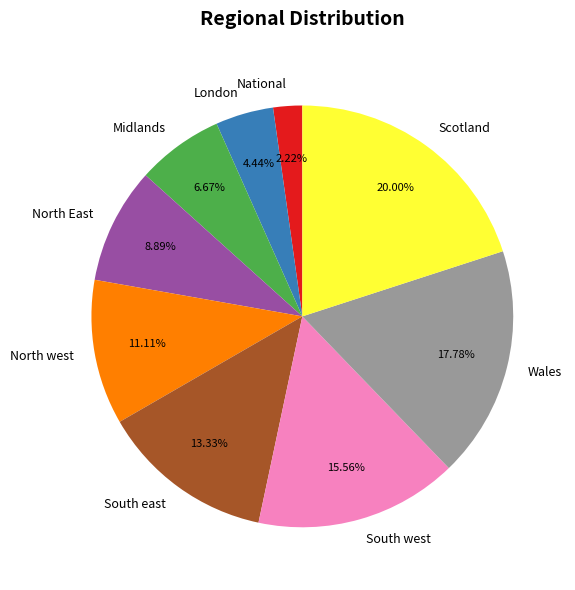

Rank the categories by value from highest to lowest.

Scotland, Wales, South west, South east, North west, North East, Midlands, London, National